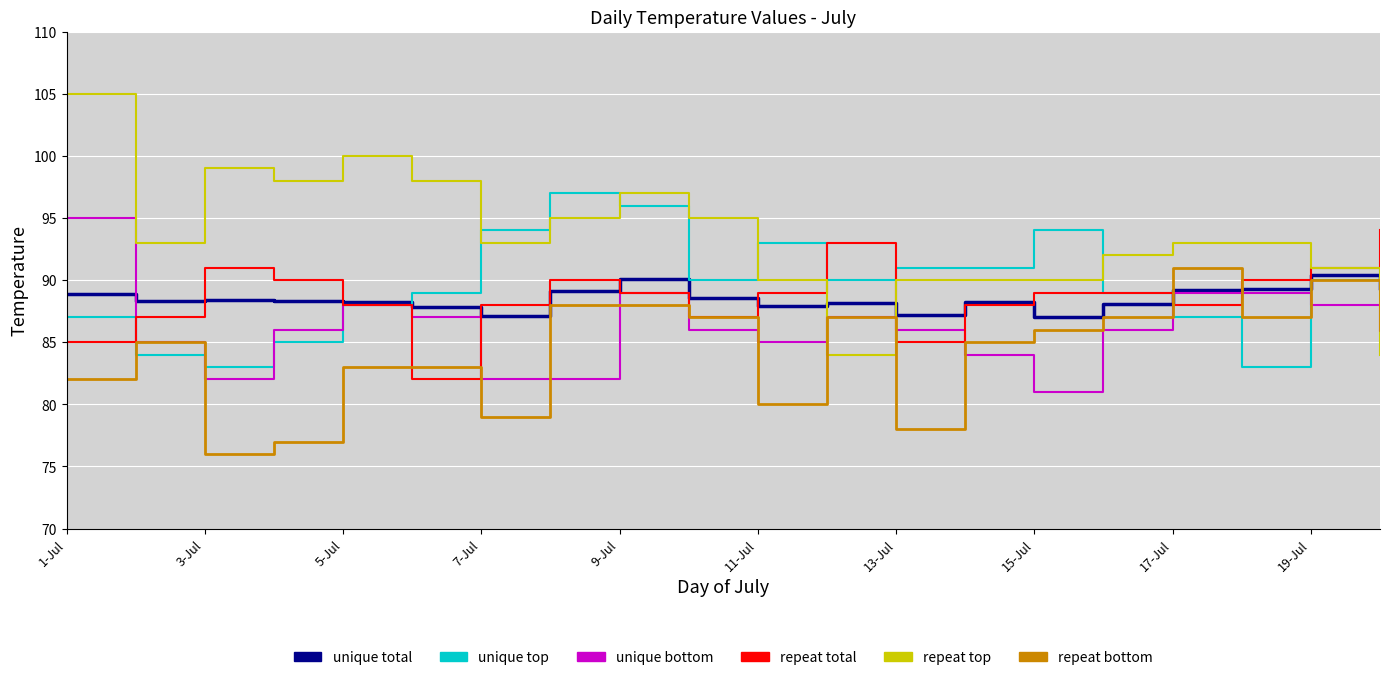

How many interior local peaks does the repeat top series have?

3